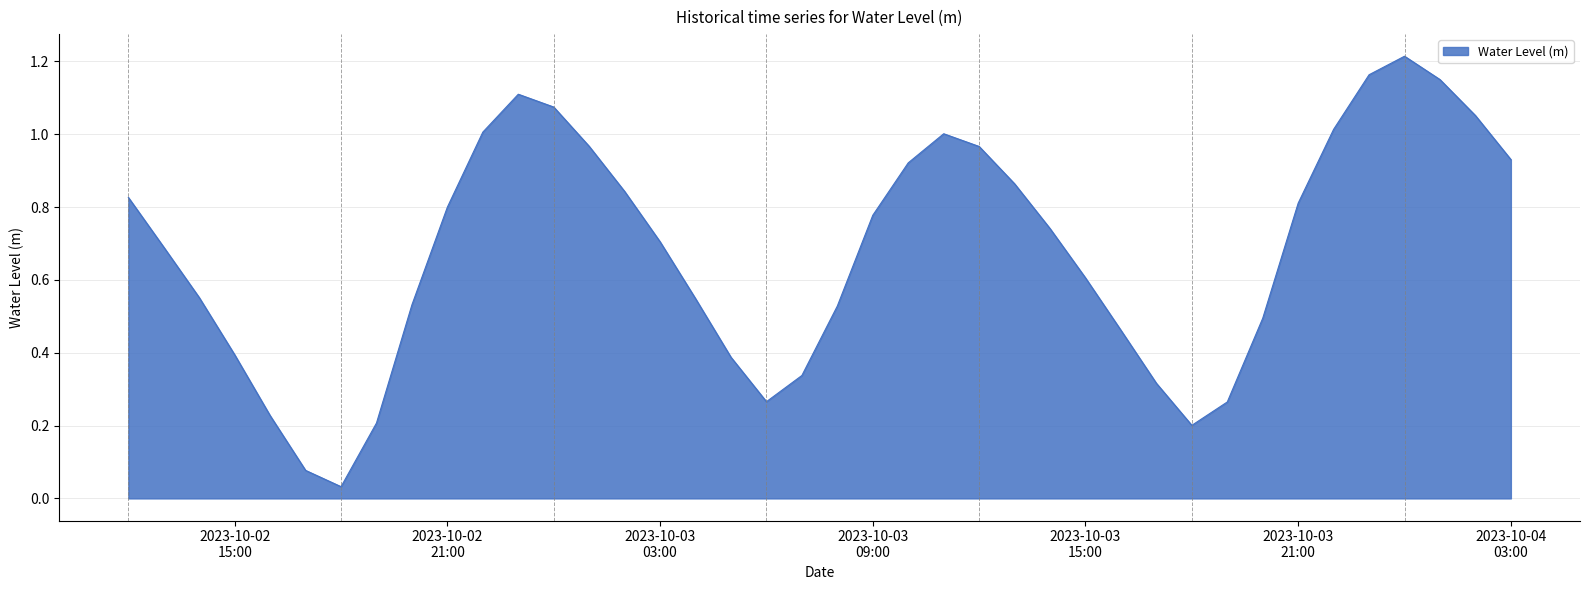

How many interior local peaks (higher than both neighbors) does the data have?

3